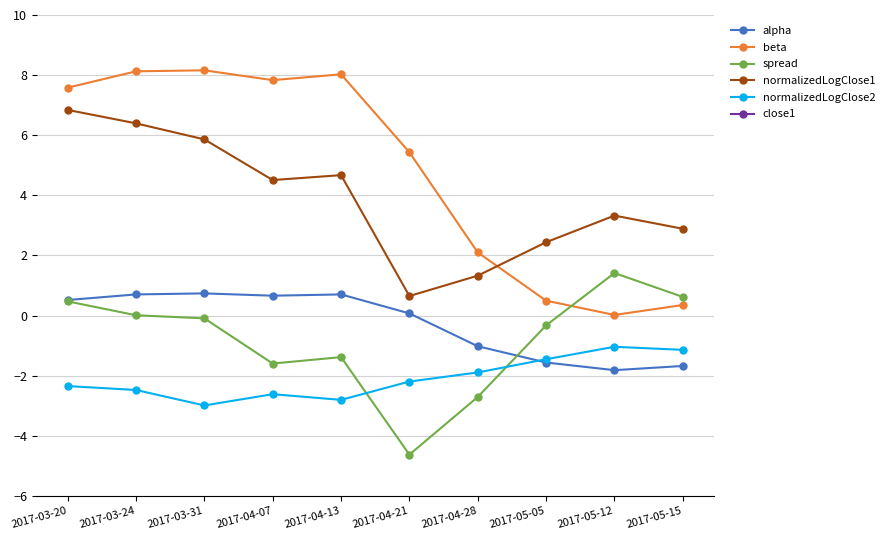

What is the difference between the second highest and second lowest values in the normalizedLogClose1 series?

5.1